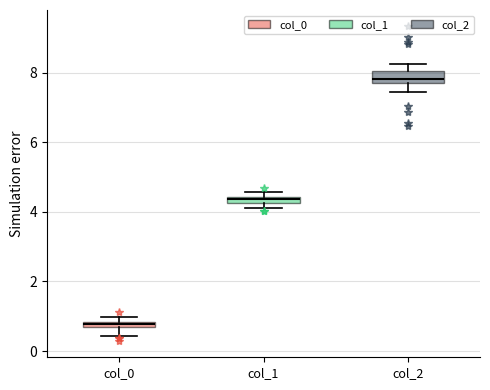

Which box's median line is the lowest?

col_0